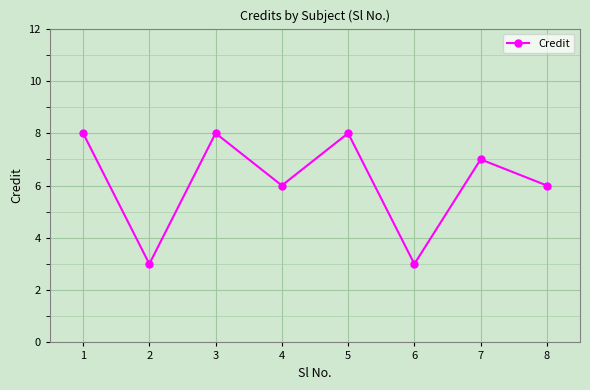

The value at 7 is 7. True or false?

True